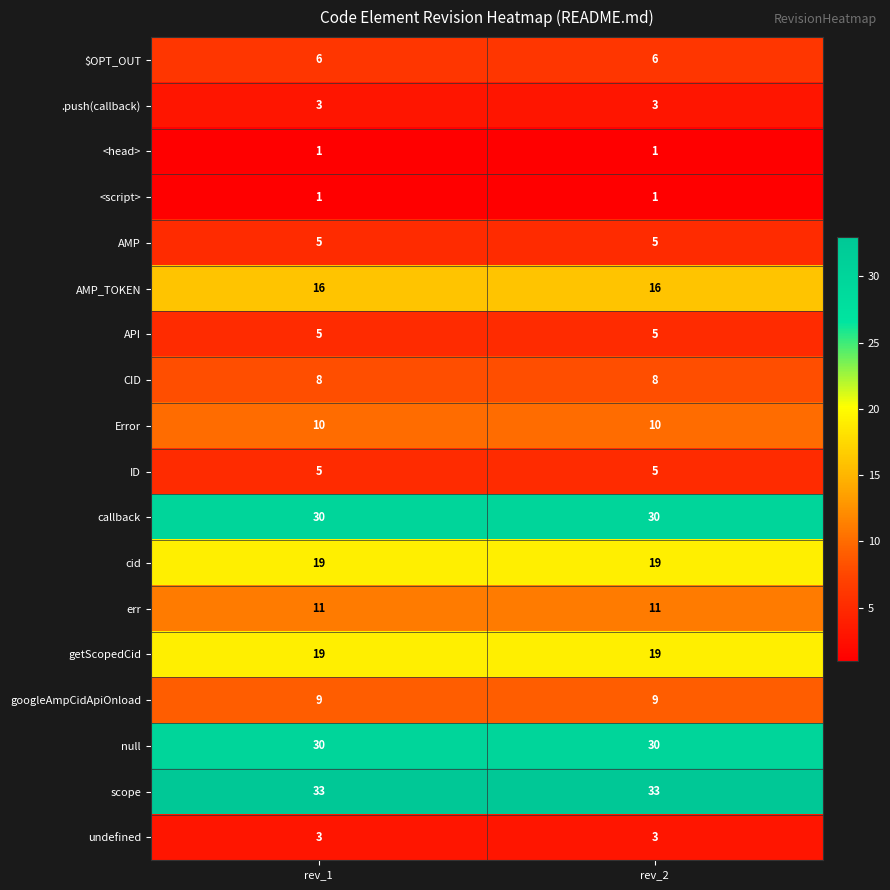

Which series has the largest total across all categories?

scope